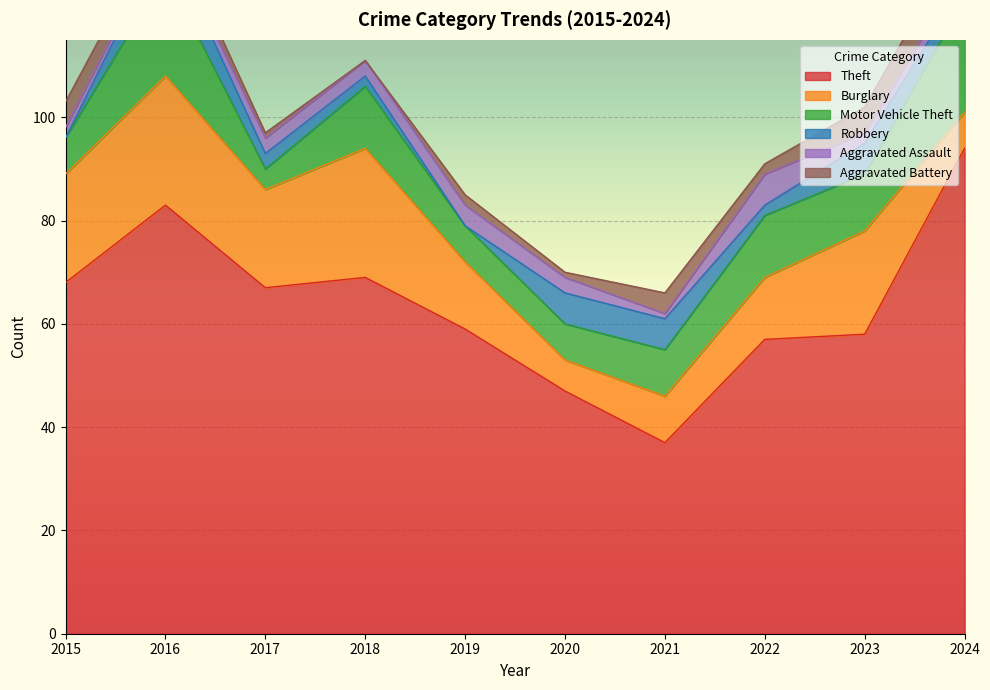

Which series has the widest spread of values?

Theft